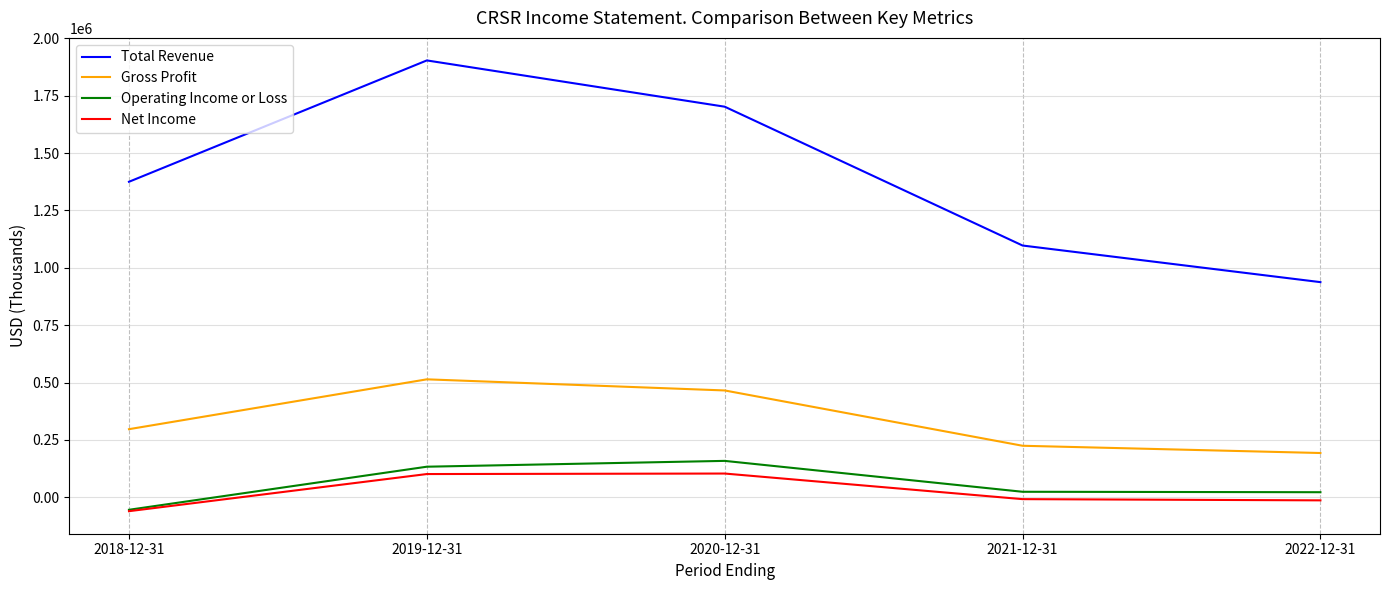

Is the value of Net Income at 2021-12-31 greater than the value of Operating Income or Loss at 2020-12-31?

No